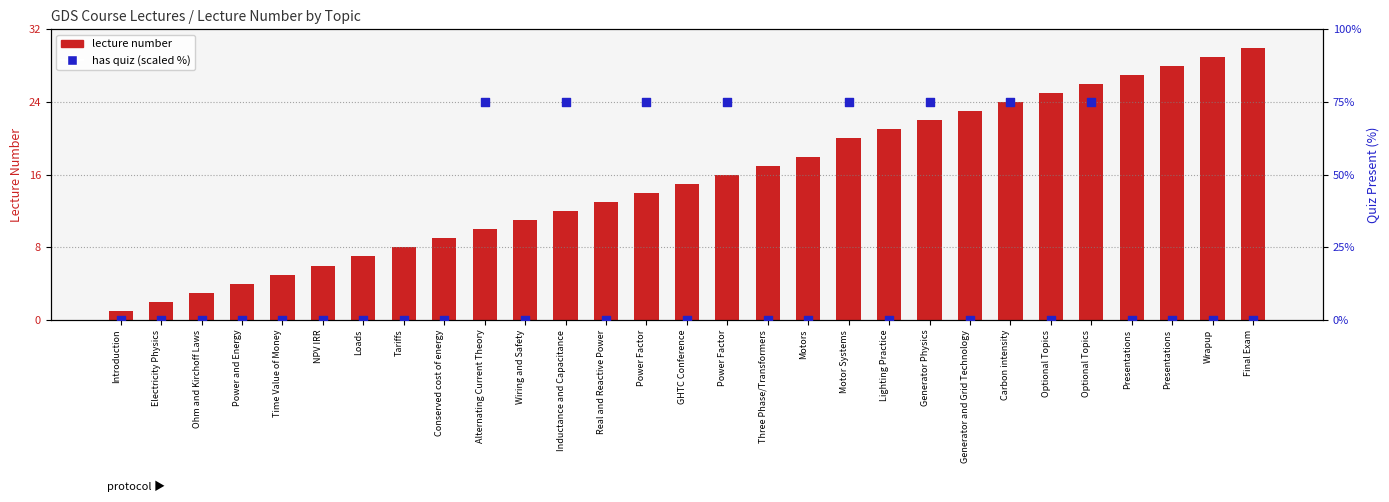

Is the value of has quiz (scaled %) at Loads greater than the value of lecture number at Wrapup?

No